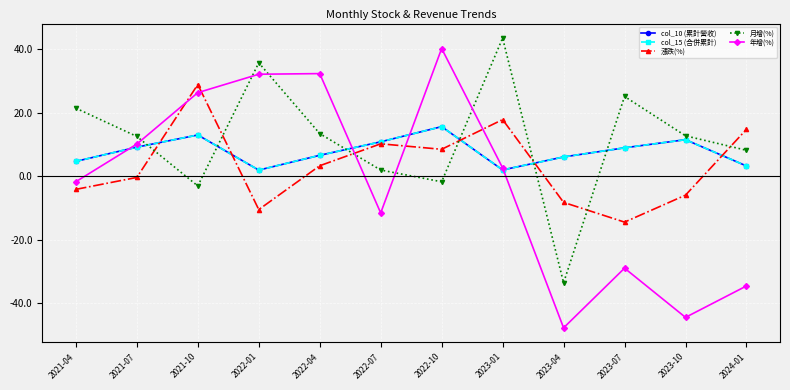

Is this an area chart (filled region under the line)?

No